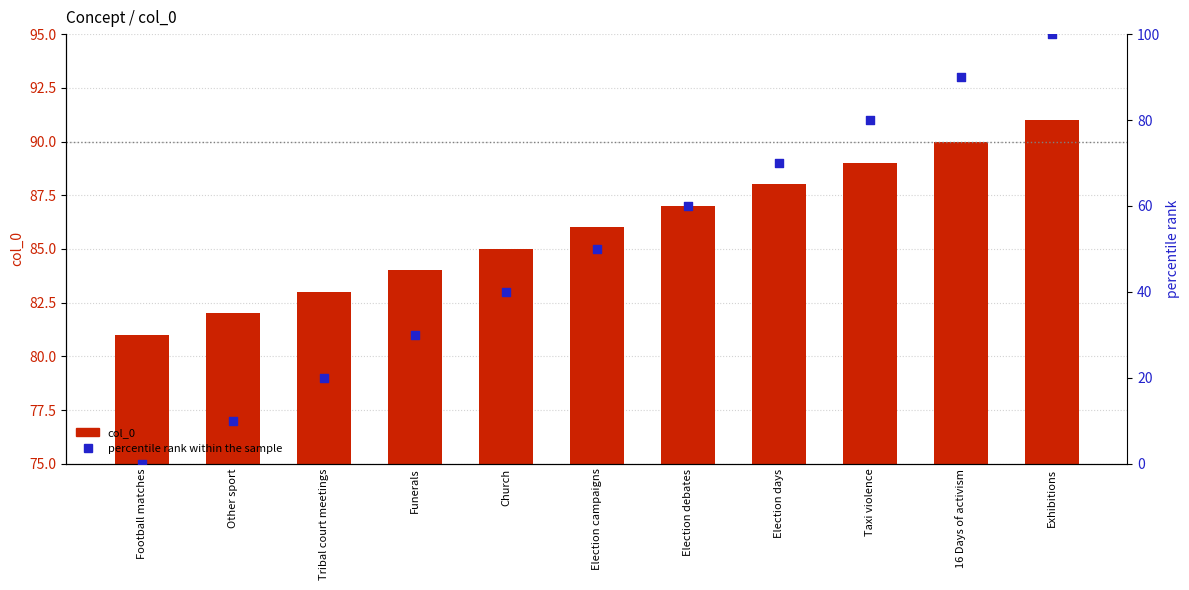

What are all the series names shown in the legend?

col_0, percentile rank within the sample